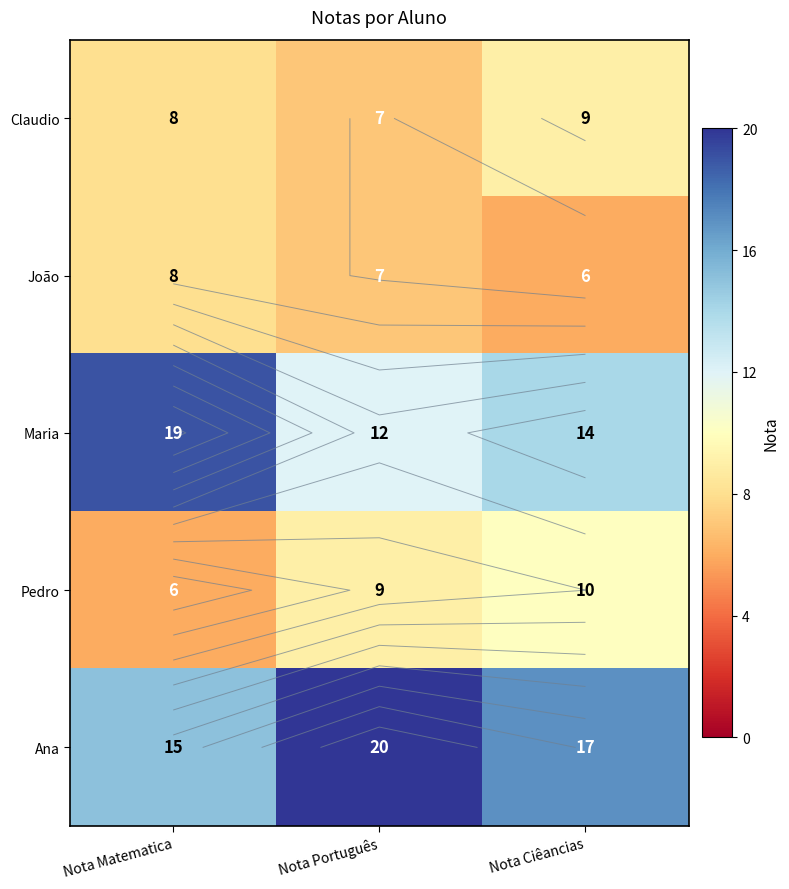

Which category has the highest value in the Pedro series?

Nota Ciêancias